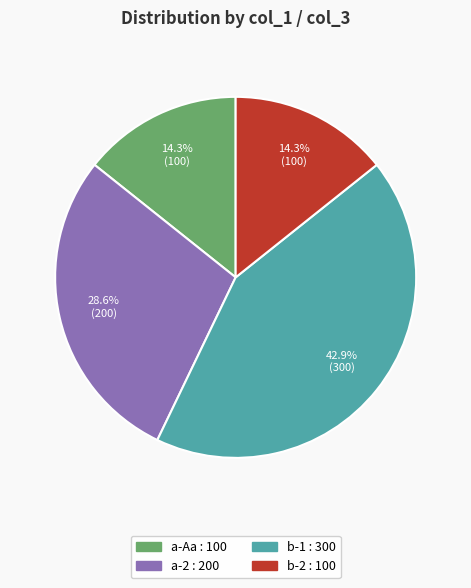

Does any single category account for the majority?

No